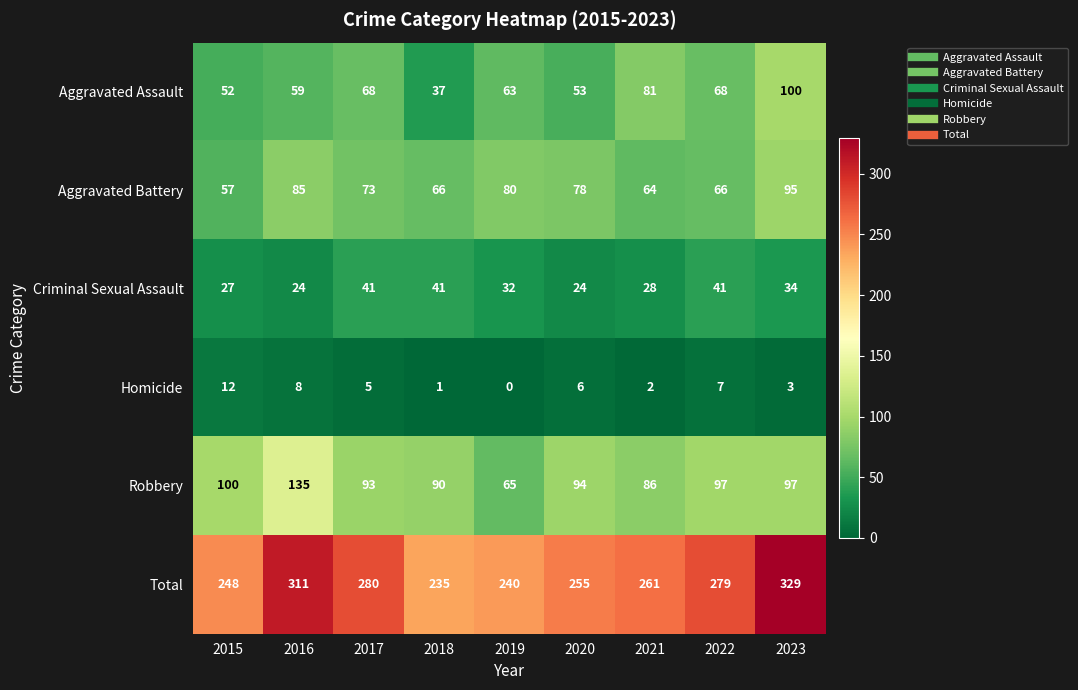

At which label does Homicide reach its minimum?

2019